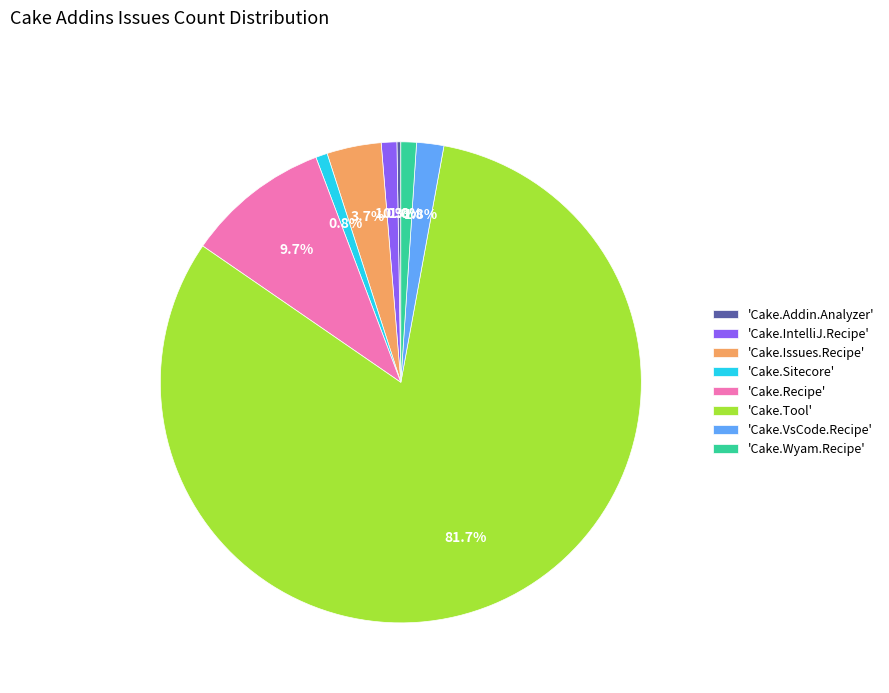

How much of the chart is everything except 'Cake.IntelliJ.Recipe'?

99.0%